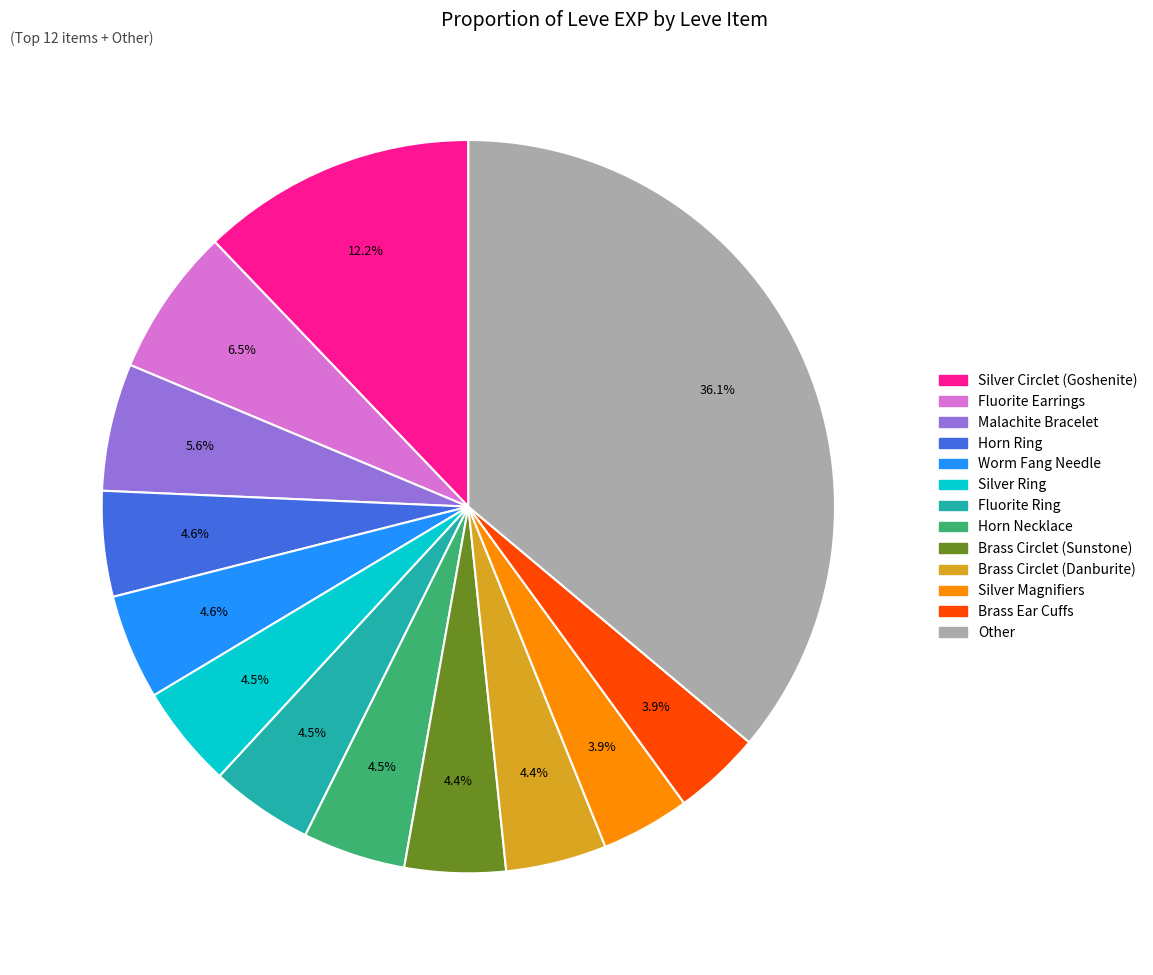

To the nearest percent, what is the difference between the largest and smallest slice percentages?

32%